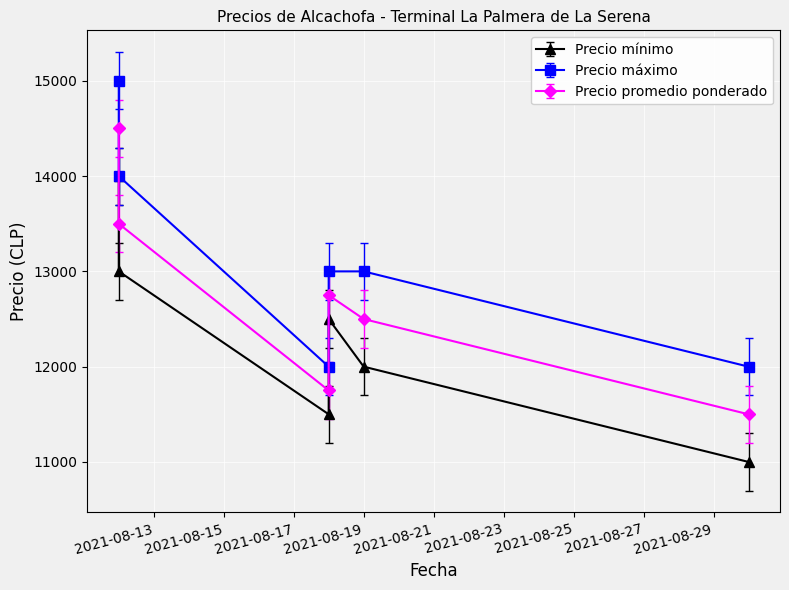

Rank the series by their maximum value, from lowest to highest.

Precio mínimo, Precio promedio ponderado, Precio máximo